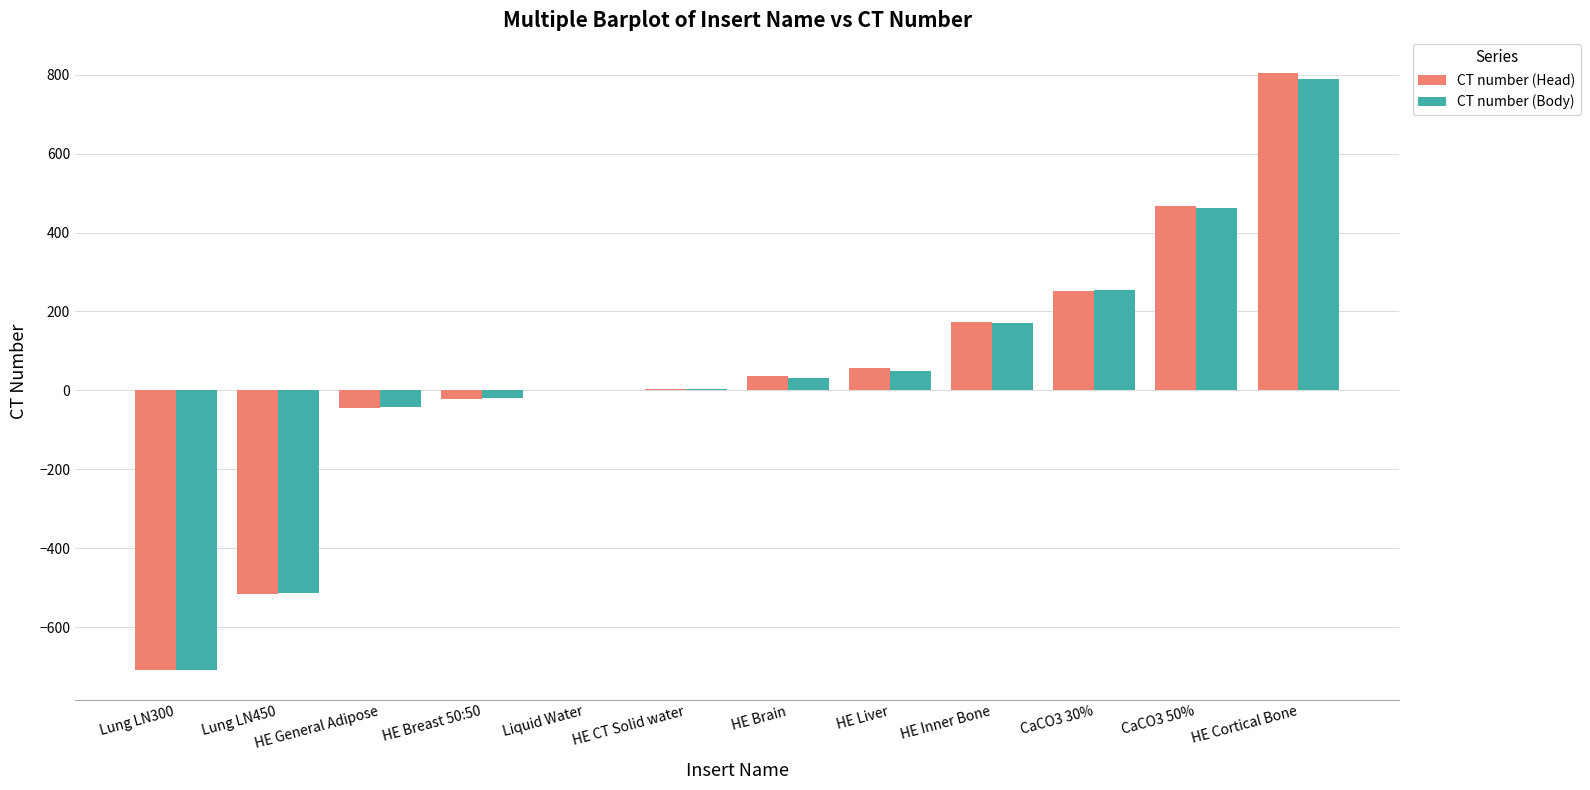

How many data points does each series have?

12